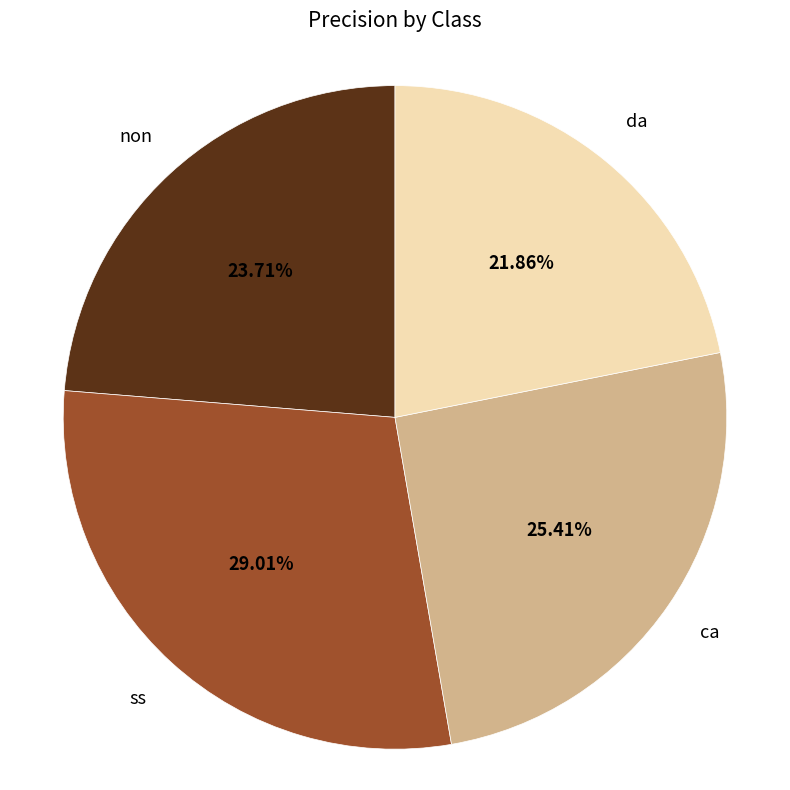

What percentage is the ca slice, to the nearest percent?

25%